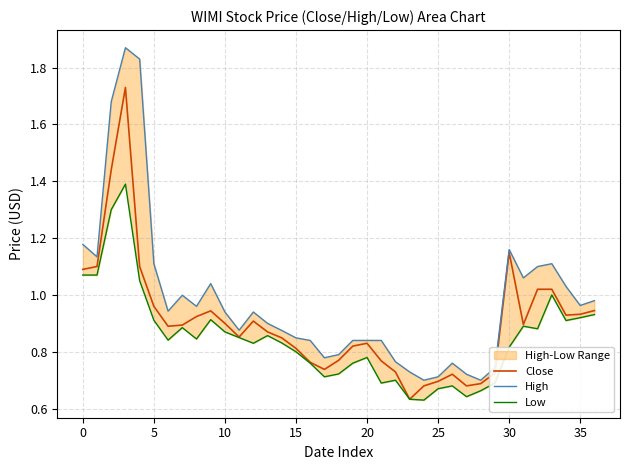

True or false: Low has a value of 0.5 at 19.

False